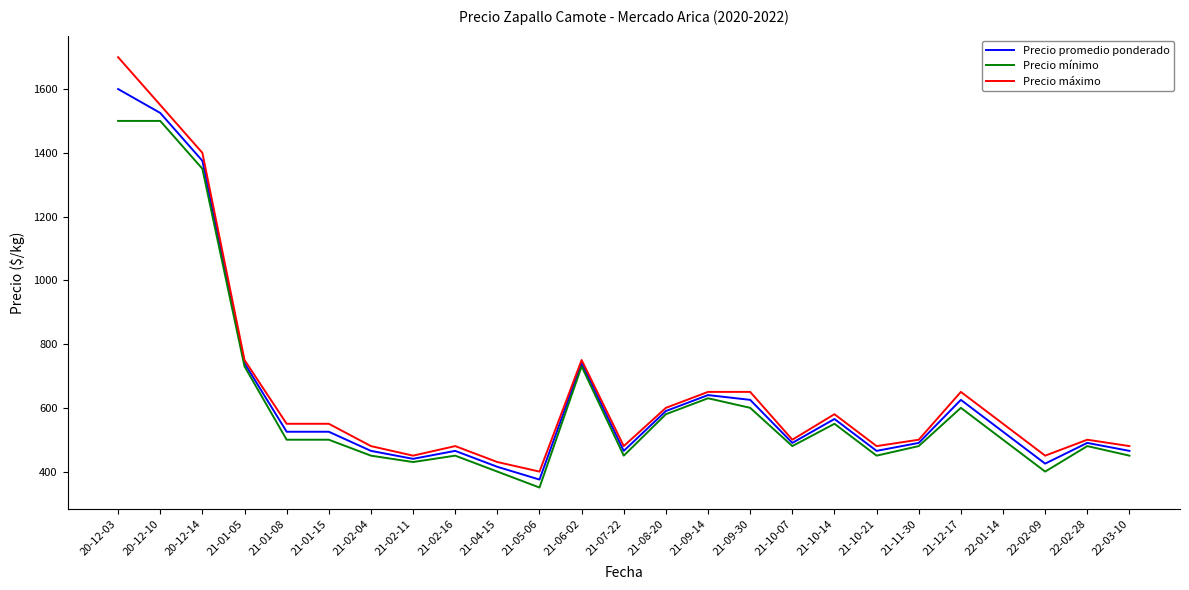

What position from the left is 21-10-21?

19